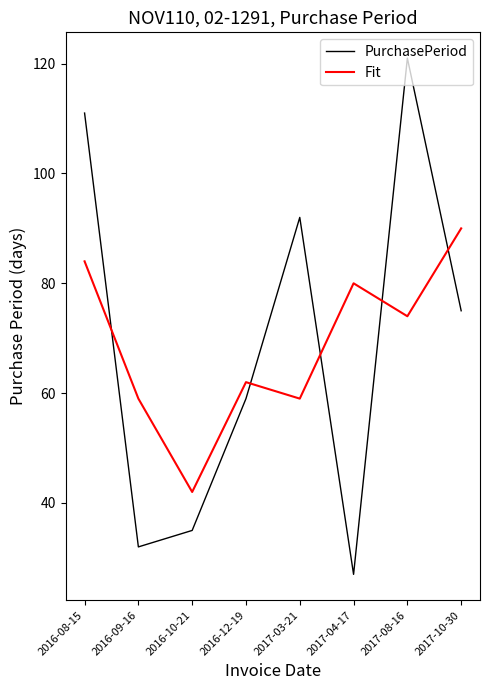

How many interior local valleys does the Fit series have?

3